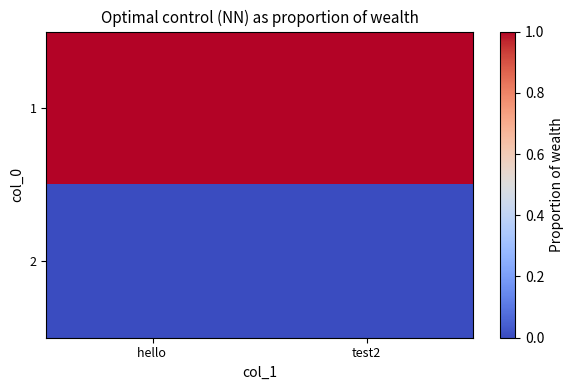

Reading right to left, extract all data points from this chart.

1: test2=1	hello =1
2: test2=0	hello =0